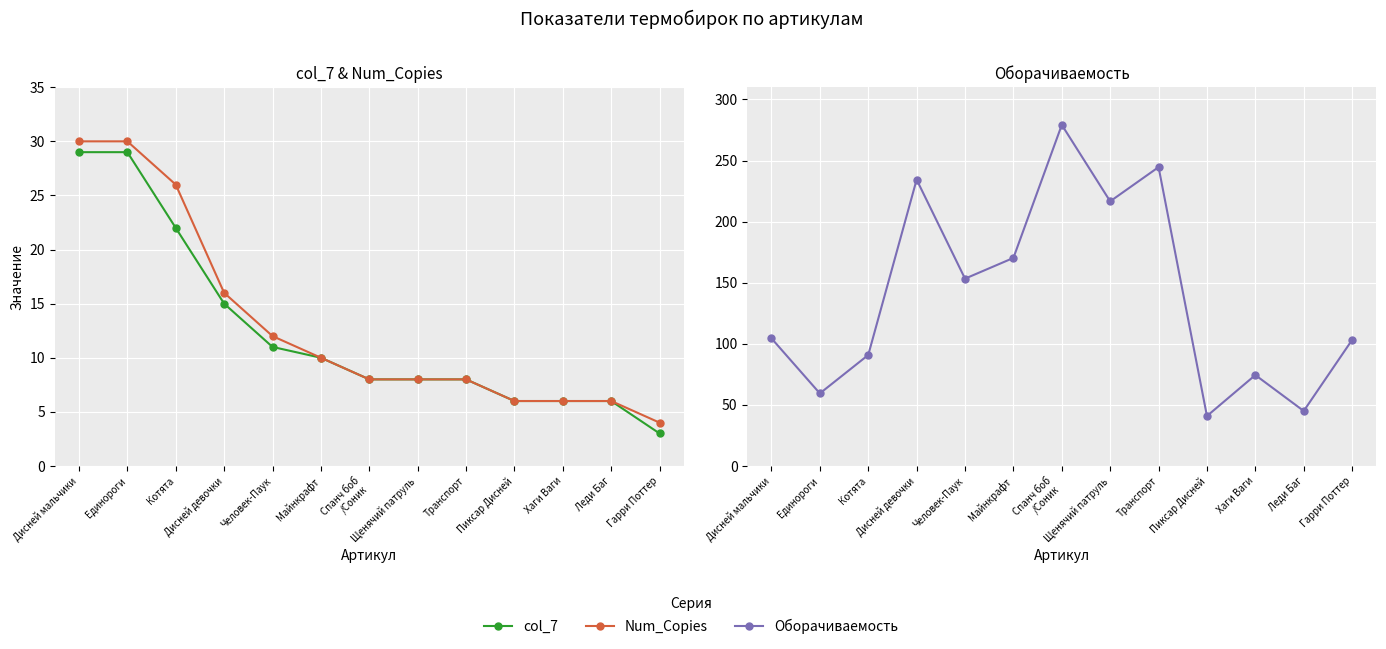

Reading right to left, what are all the values shown in this chart?

col_7: Гарри Поттер=3.0	Леди Баг=6.0	Хаги Ваги=6.0	Пиксар Дисней=6.0	Транспорт=8.0	Щенячий патруль=8.0	Спанч боб
/Соник=8.0	Майнкрафт=10.0	Человек-Паук=11.0	Дисней девочки=15.0	Котята=22.0	Единороги=29.0	Дисней мальчики=29.0
Num_Copies: Гарри Поттер=4.0	Леди Баг=6.0	Хаги Ваги=6.0	Пиксар Дисней=6.0	Транспорт=8.0	Щенячий патруль=8.0	Спанч боб
/Соник=8.0	Майнкрафт=10.0	Человек-Паук=12.0	Дисней девочки=16.0	Котята=26.0	Единороги=30.0	Дисней мальчики=30.0
Оборачиваемость: Гарри Поттер=103.2	Леди Баг=45.0	Хаги Ваги=74.4	Пиксар Дисней=40.9	Транспорт=244.6	Щенячий патруль=216.6	Спанч боб
/Соник=279.2	Майнкрафт=170.3	Человек-Паук=153.3	Дисней девочки=234.4	Котята=90.8	Единороги=59.4	Дисней мальчики=104.5